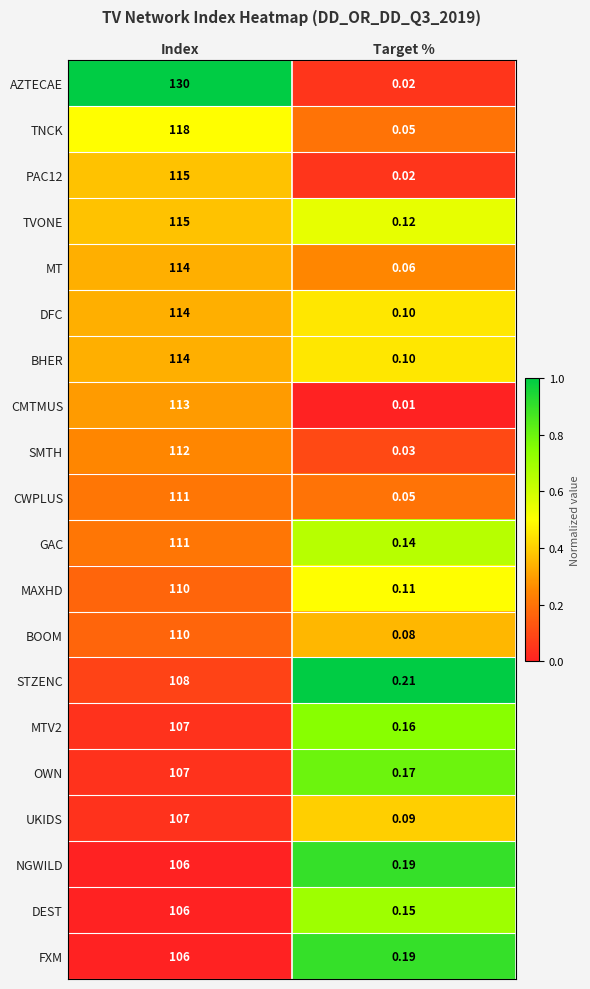

Is the value of NGWILD at Index greater than the value of DEST at Target %?

Yes